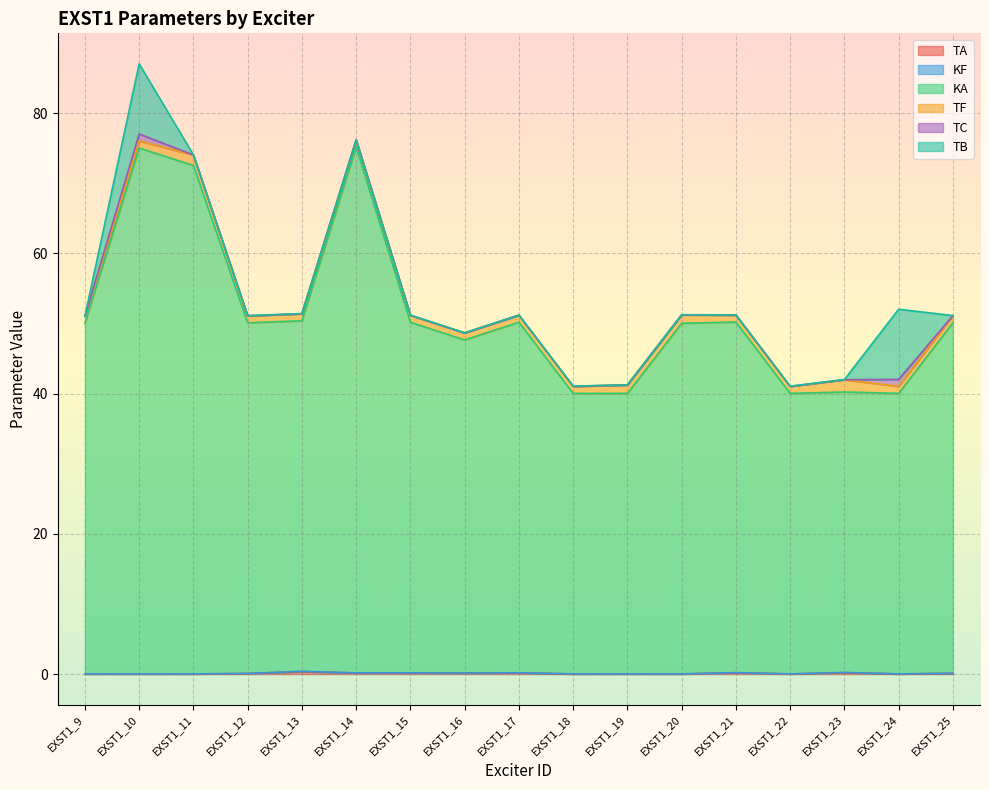

Reading right to left, what are all the values shown in this chart?

TA: 0.1	0.0	0.2	0.0	0.2	0.0	0.0	0.0	0.2	0.1	0.2	0.2	0.4	0.1	0.0	0.0	0.0
KF: 0.0	0.0	0.0	0.0	0.0	0.0	0.0	0.0	0.0	0.0	0.0	0.0	0.0	0.0	0.0	0.0	0.0
KA: 50.0	40.0	40.0	40.0	50.0	50.0	40.0	40.0	50.0	47.5	50.0	75.0	50.0	50.0	72.5	75.0	50.0
TF: 1.0	1.0	1.8	1.0	1.0	1.2	1.2	1.0	1.0	1.0	1.0	1.0	1.0	1.0	1.5	1.0	1.0
TC: 0.0	1.0	0.0	0.0	0.0	0.0	0.0	0.0	0.0	0.0	0.0	0.0	0.0	0.0	0.0	1.0	0.0
TB: 0.0	10.0	0.0	0.0	0.0	0.0	0.0	0.0	0.0	0.0	0.0	0.0	0.0	0.0	0.0	10.0	0.0